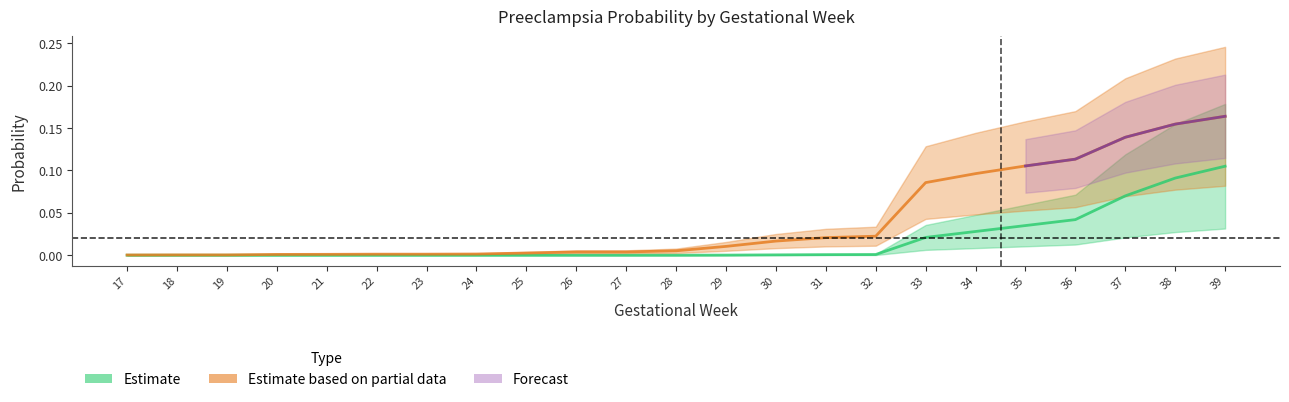

List the labels in order of p_preeclampsia value, smallest first.

17, 18, 19, 20, 21, 22, 23, 24, 25, 26, 27, 28, 29, 30, 31, 32, 33, 34, 35, 36, 37, 38, 39